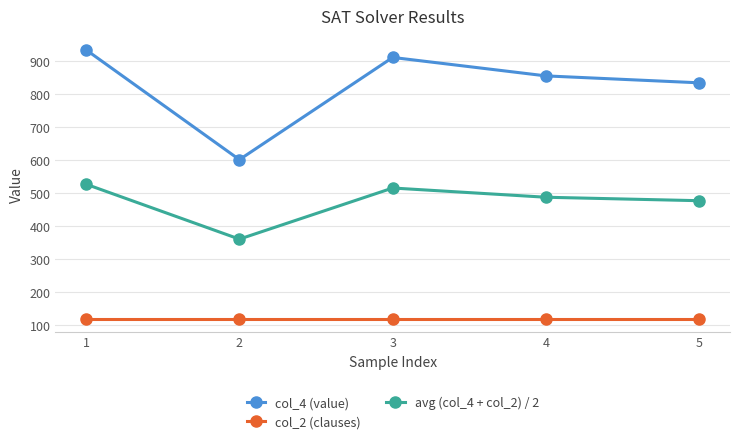

What is the minimum value for avg (col_4 + col_2) / 2?

361.0